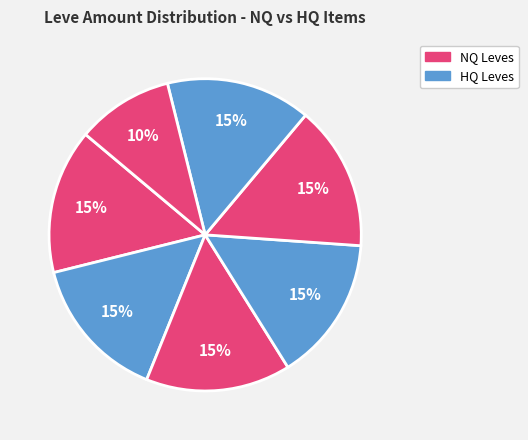

How many slices are in this pie chart?

7